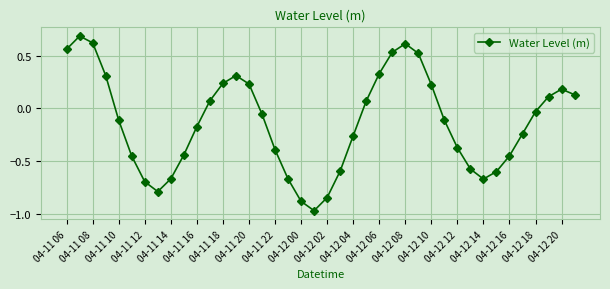

What is the maximum value shown in the chart?

0.7